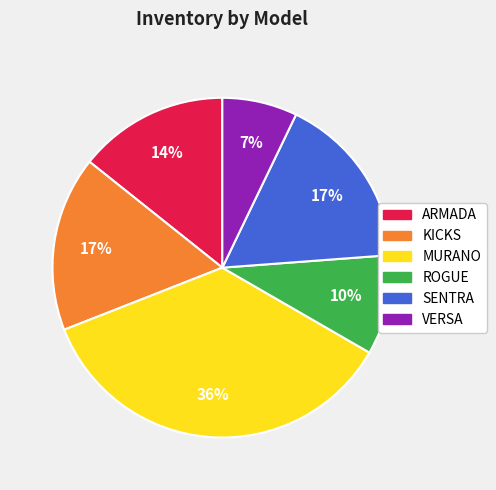

Count the number of slices in the pie.

6